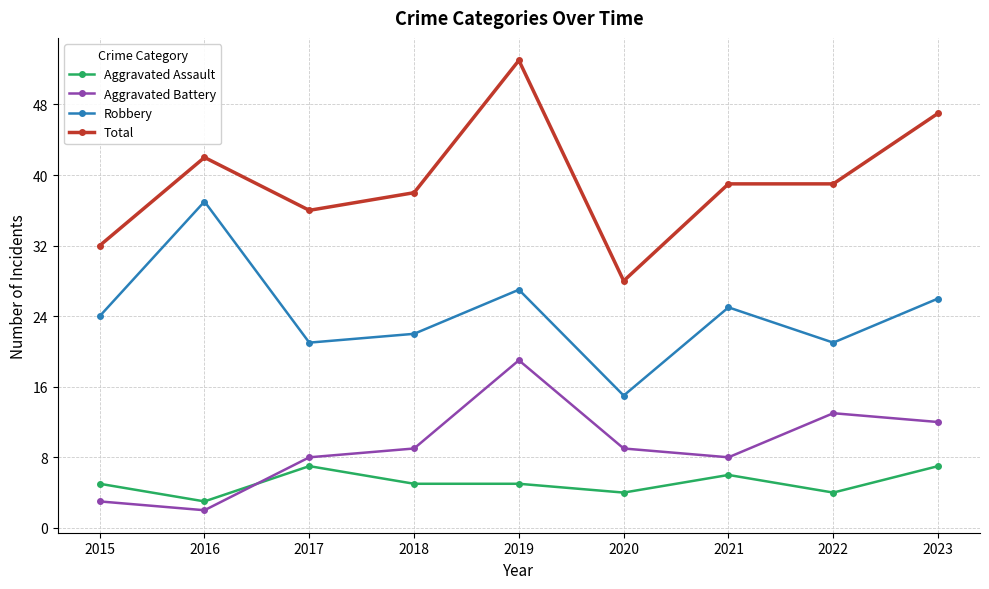

What is the difference between the maximum and minimum values in the Aggravated Battery series?

17